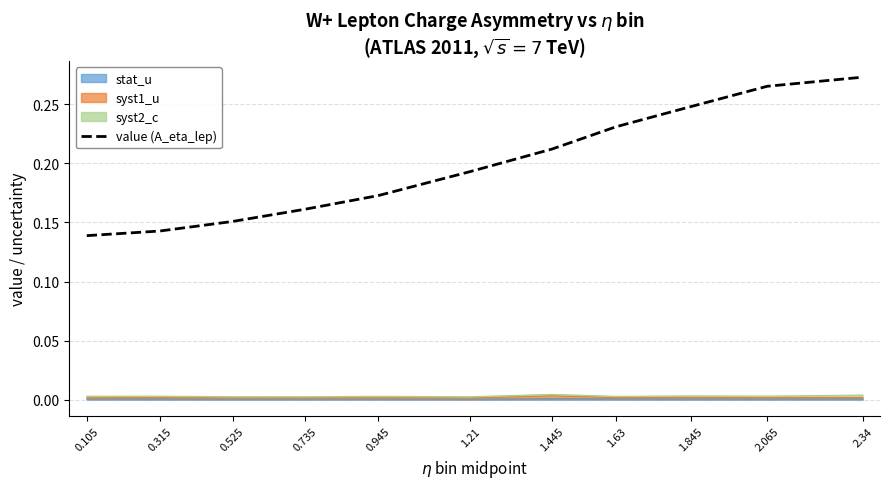

Is it true that the value at 1.845 is 0.1?

False